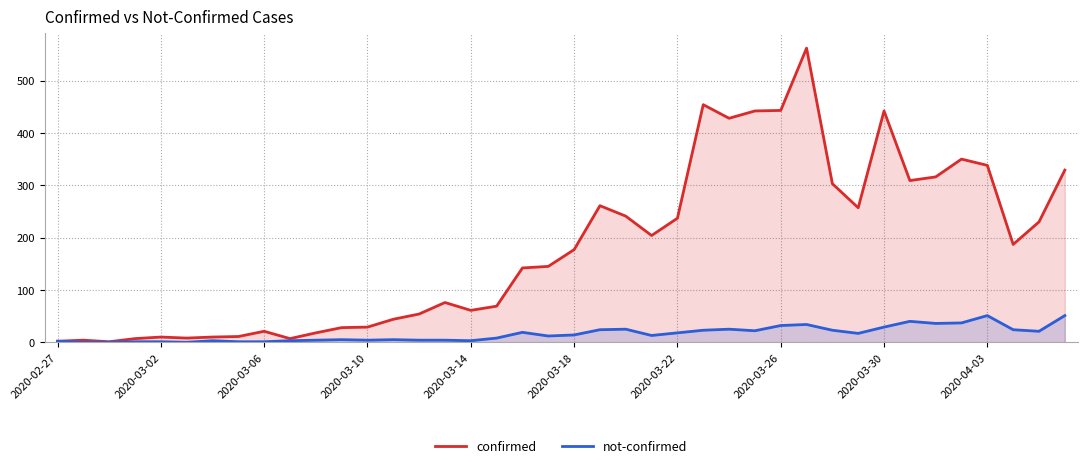

Does the chart display data point markers on the line(s)?

No